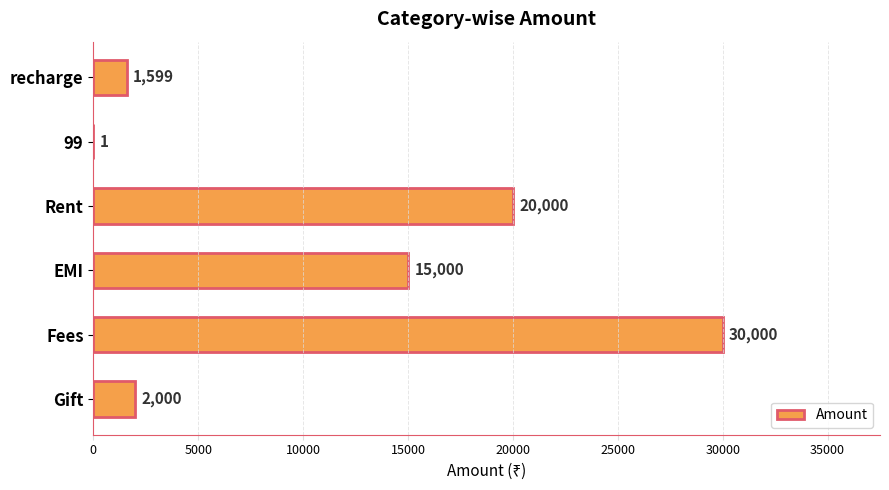

What is the sum of all values?

68600